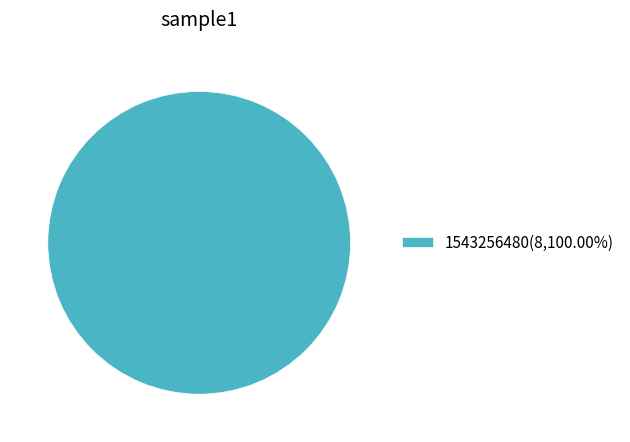

Is there any slice that represents more than half of the pie?

Yes